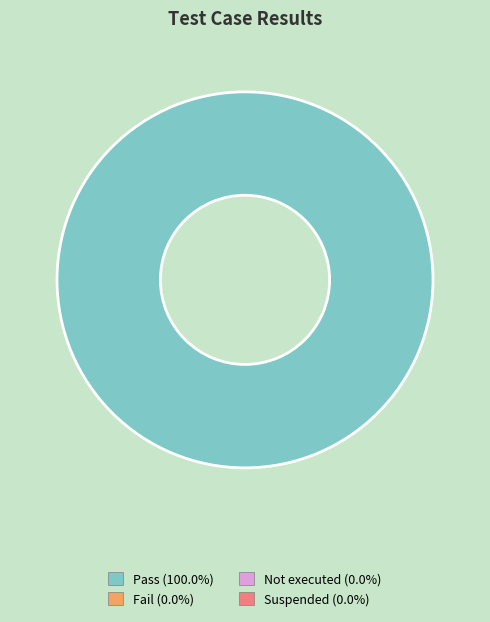

Is there any slice that represents more than half of the pie?

Yes